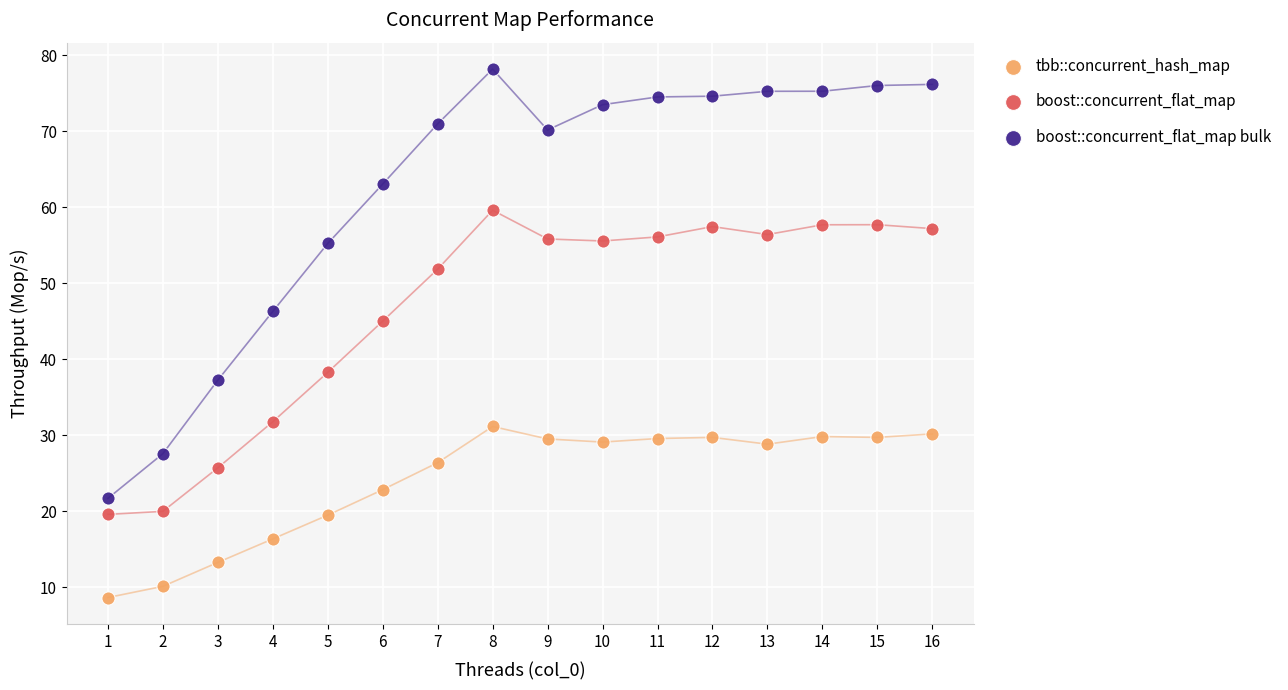

Across all series, what Y value is closest to 43?

45.0